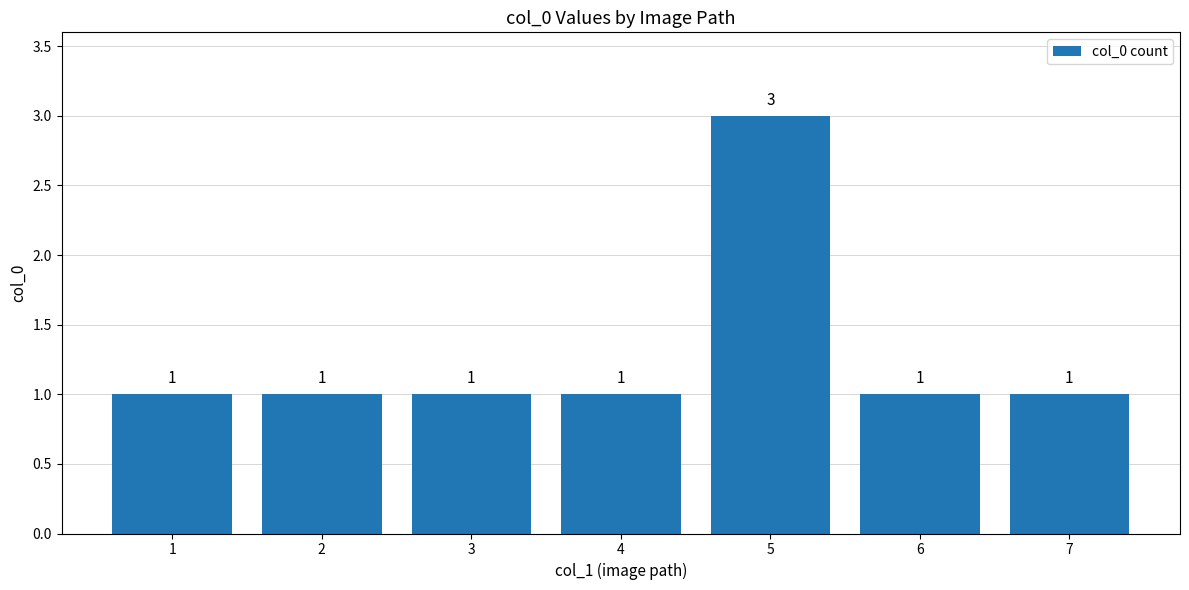

Count the values in the range 1 to 2.

6